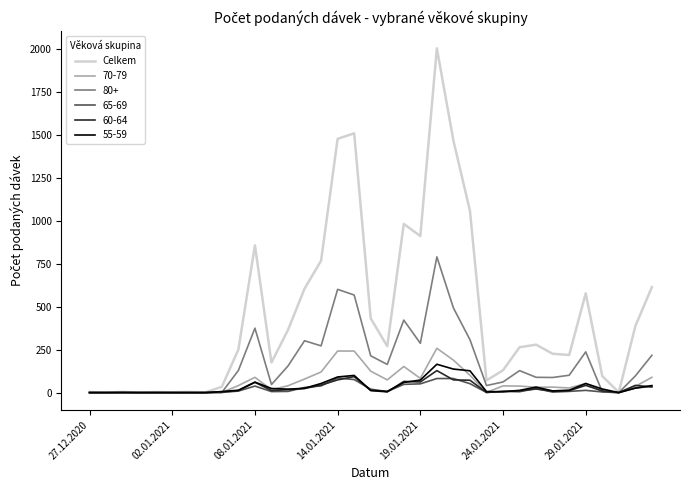

Which series has the largest total across all categories?

Celkem